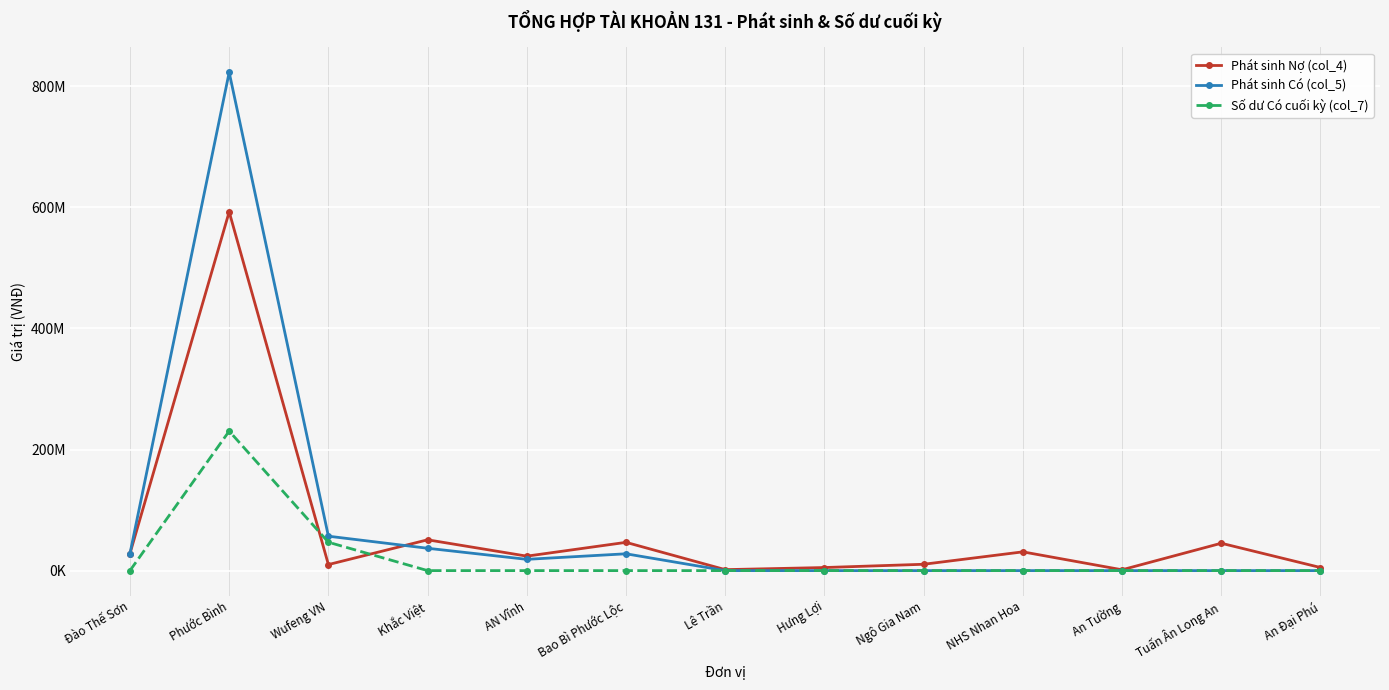

Does the chart have visible grid lines?

Yes